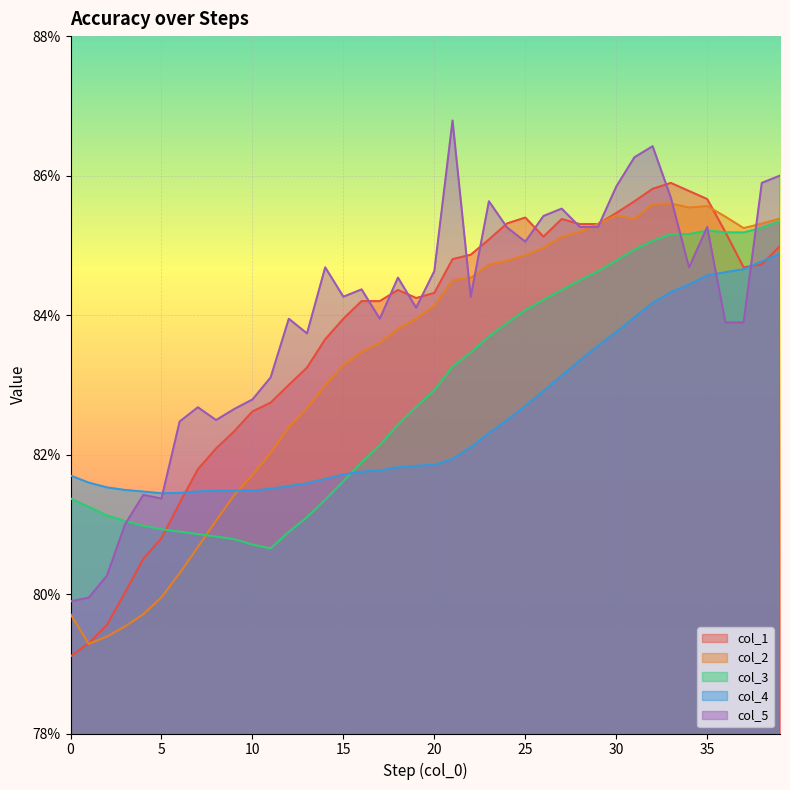

What is the average value of the col_3 series?

0.8